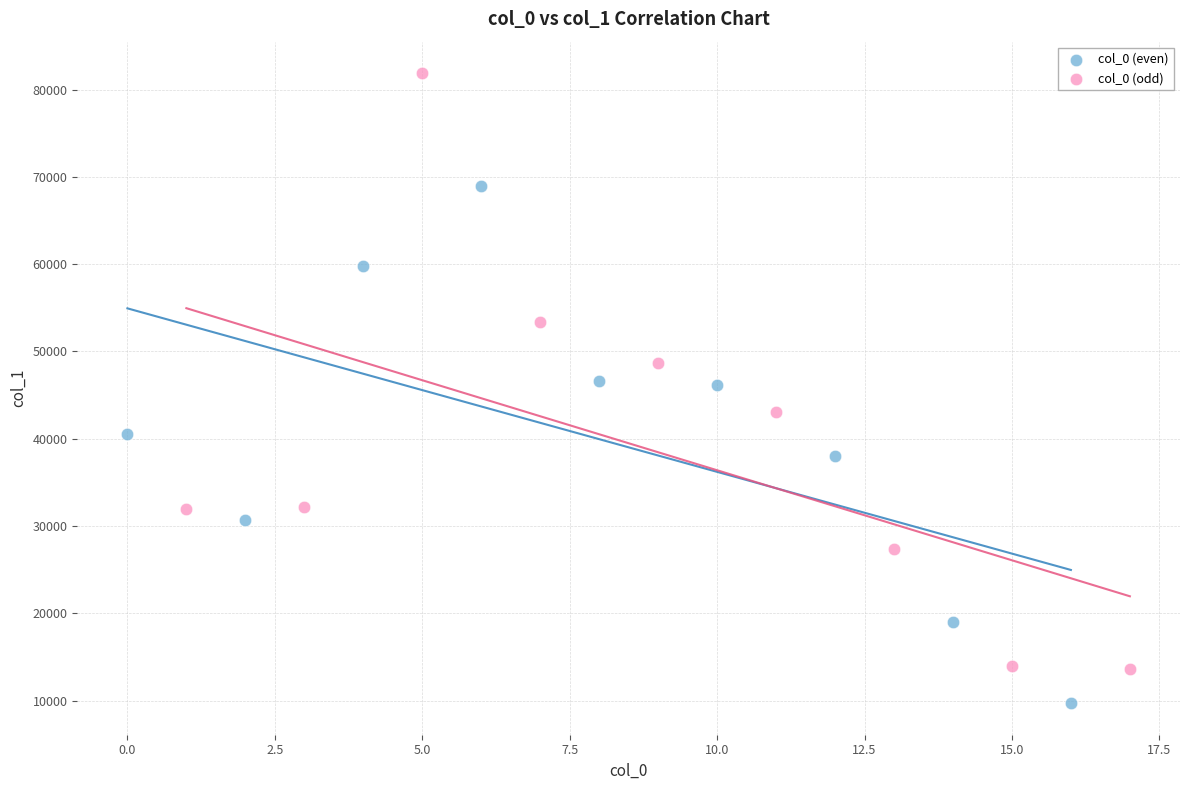

Which series reaches the minimum Y coordinate?

col_0 (even)